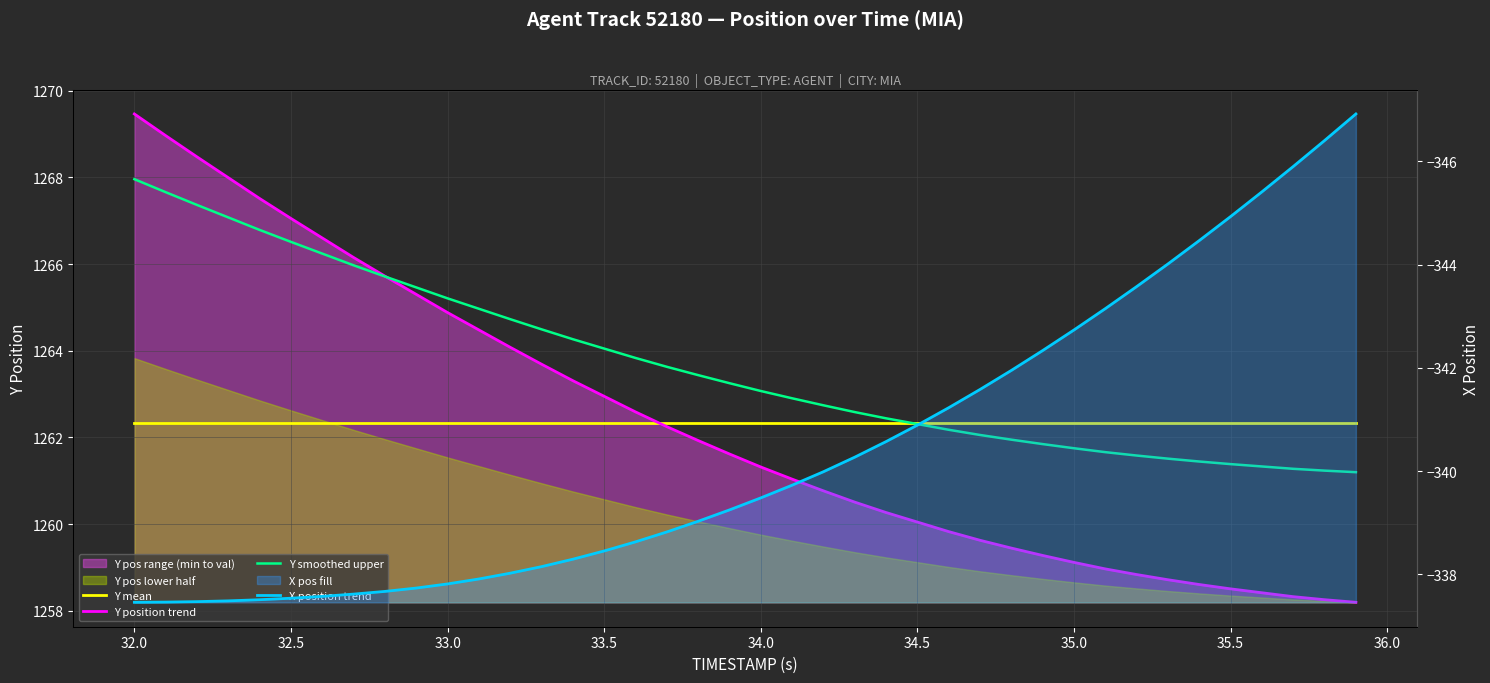

How many values in the Y smoothed upper series are below 1263?

19